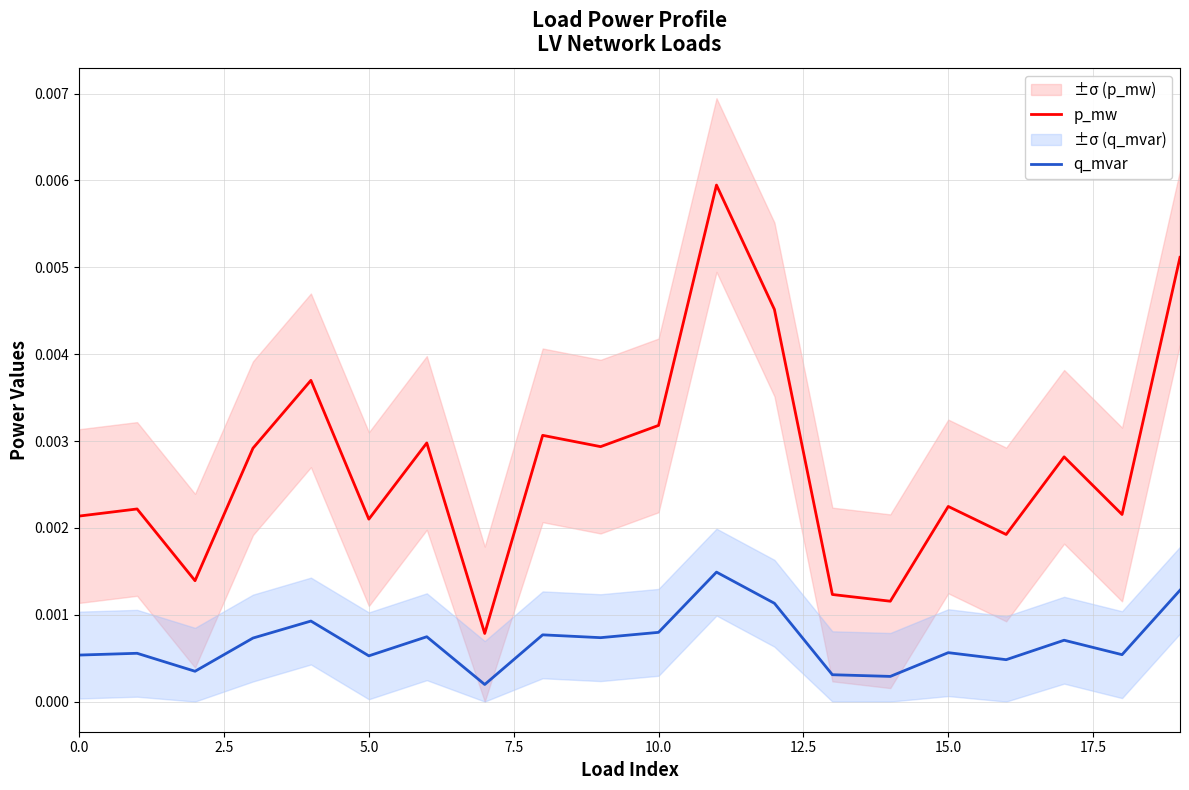

Between 12 and 14, which is larger?

12